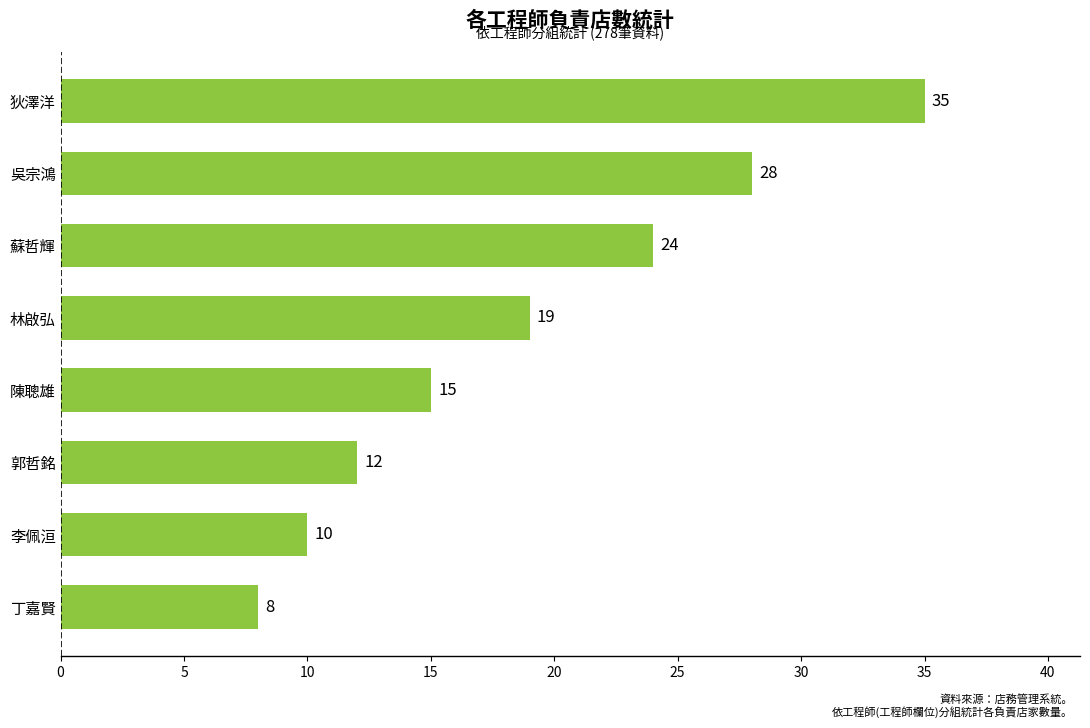

Between 林啟弘 and 狄澤洋, which is larger?

狄澤洋